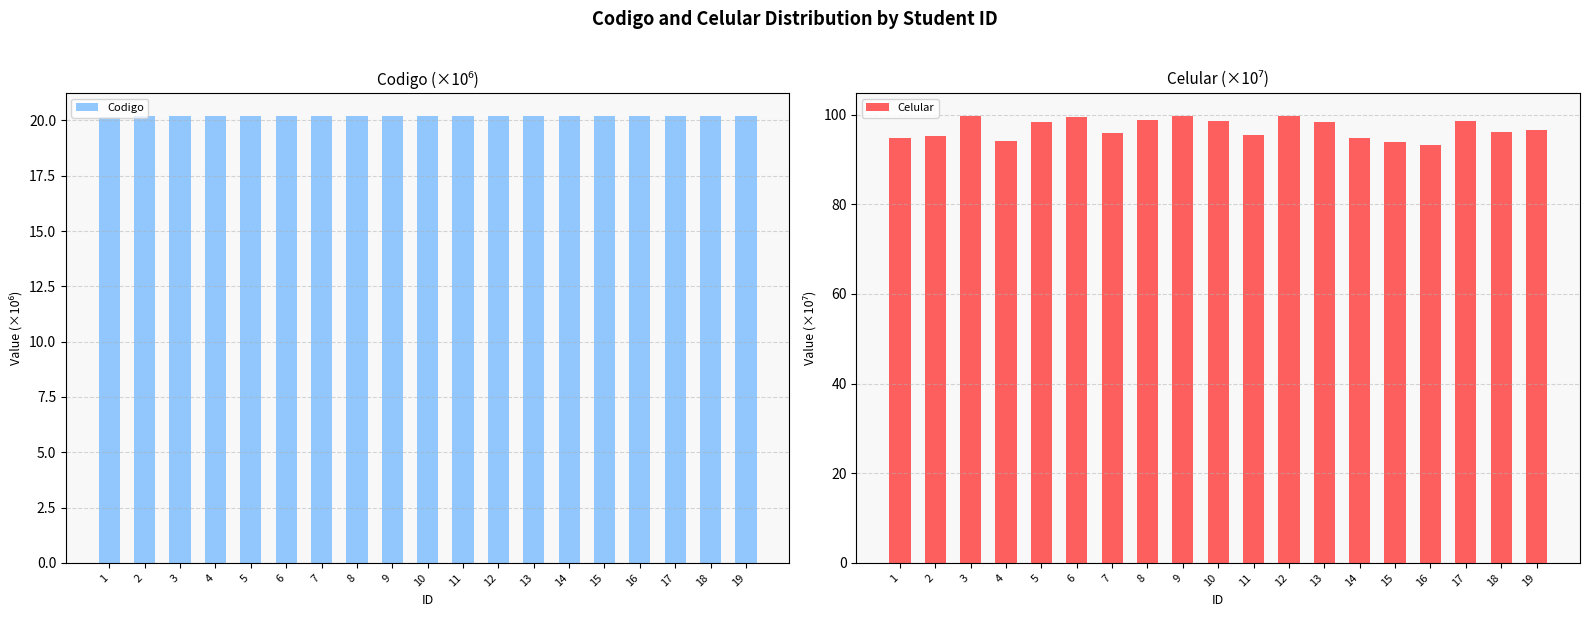

Which series has the largest range (max minus min)?

Celular